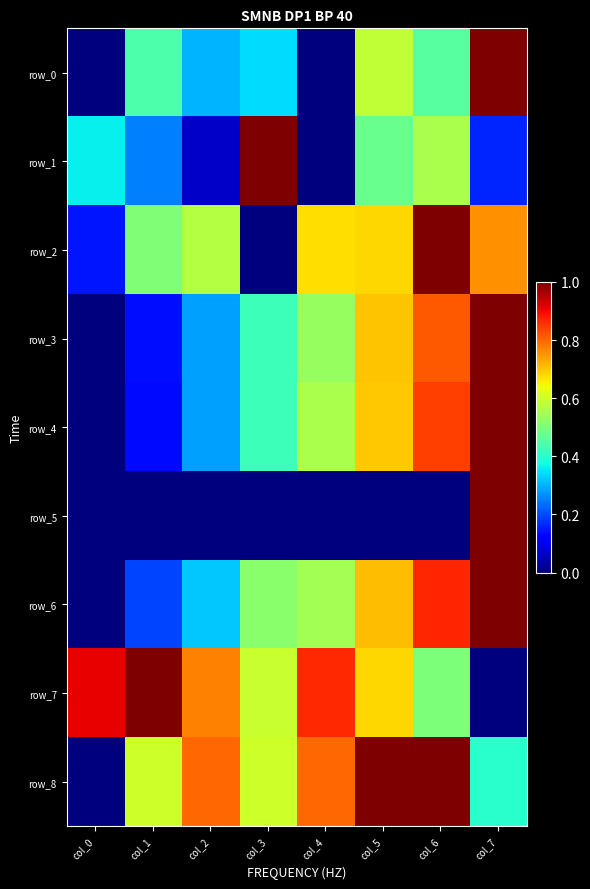

Is the value of row_1 at col_4 greater than the value of row_3 at col_7?

No